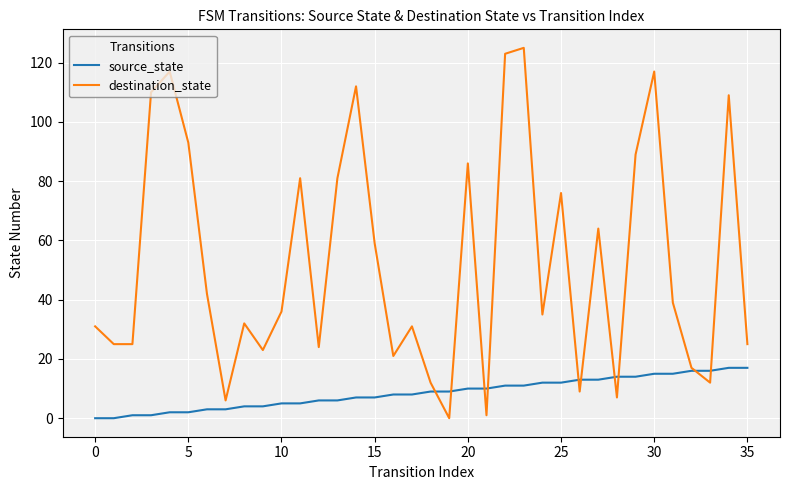

How many lines are shown in the chart?

2